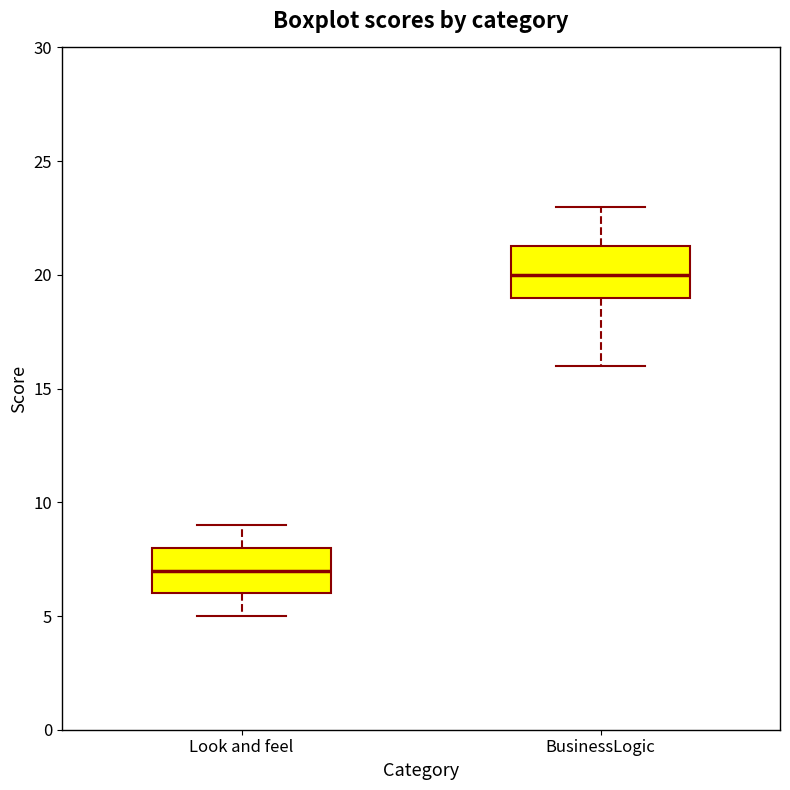

Reading left to right, read every box against the y-axis: the position of its median line, the range the box covers, and the ends of its whiskers. The values are not printed on the chart, so give them approximately, as read against the axis.

Look and feel: median 7.0, box 6.0 to 8.0, whiskers 5.0 to 9.0
BusinessLogic: median 20.0, box 19.0 to 21.5, whiskers 16.0 to 23.0